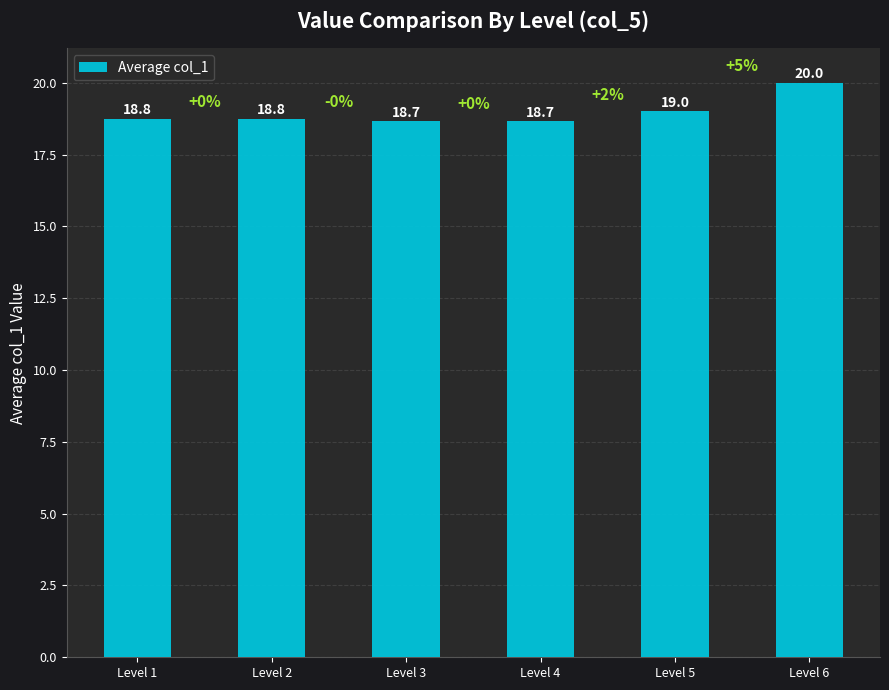

Which has a higher value, Level 1 or Level 5?

Level 5